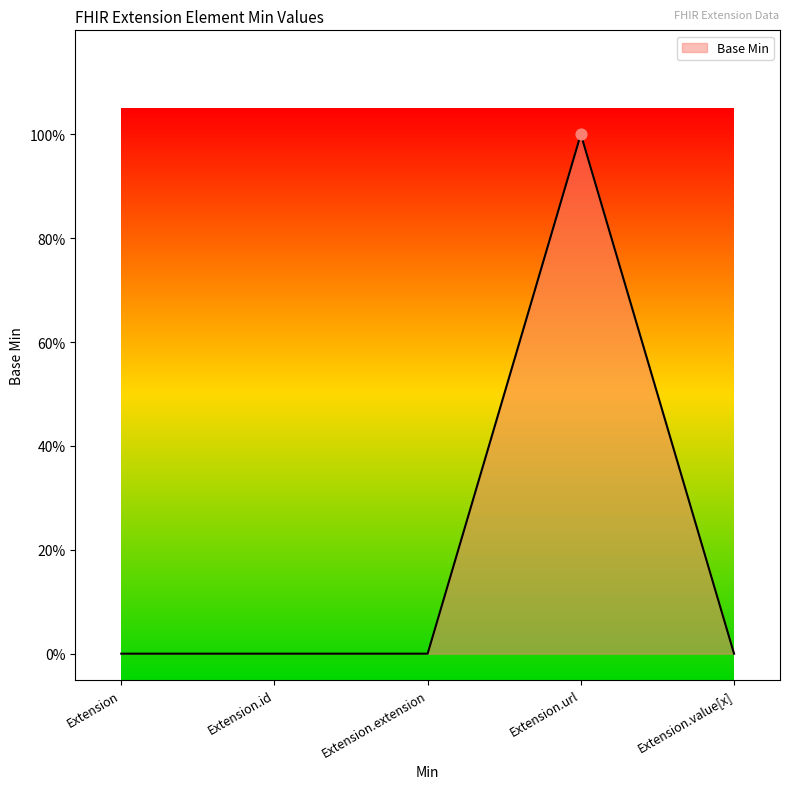

Between Extension.url and Extension.id, which is larger?

Extension.url